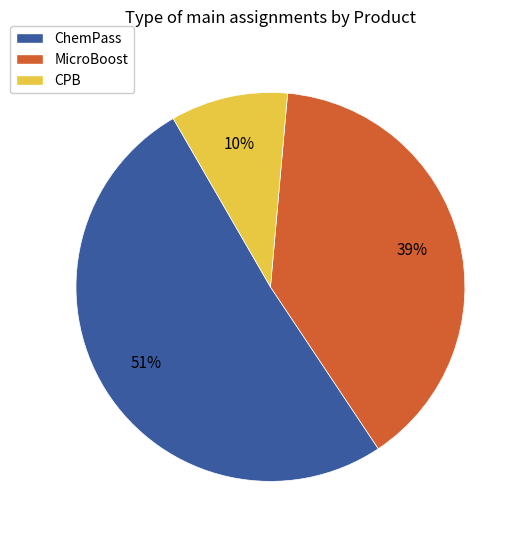

Between MicroBoost and CPB, which is larger?

MicroBoost